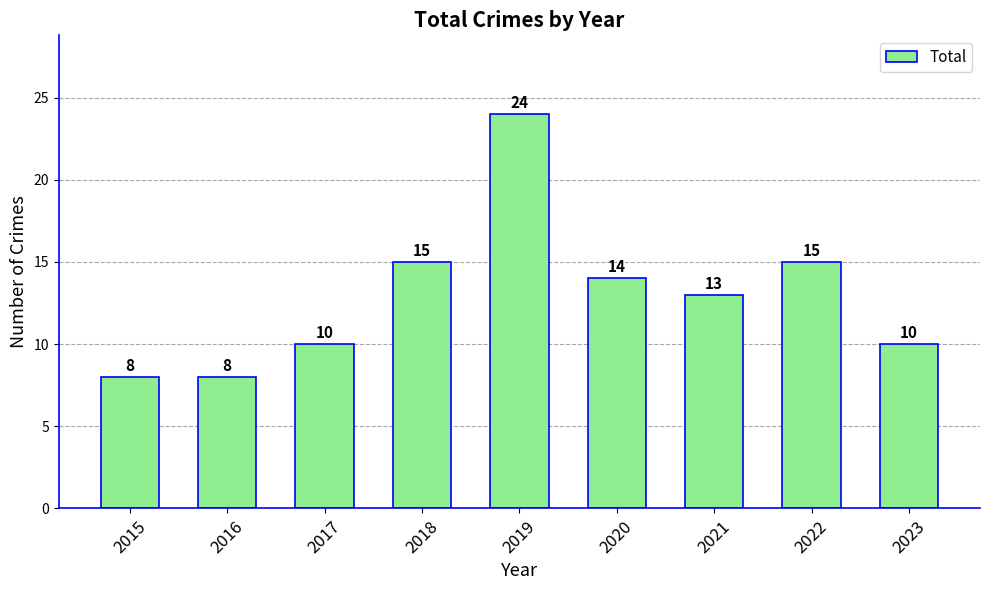

At which label does the data first exceed 13?

2018